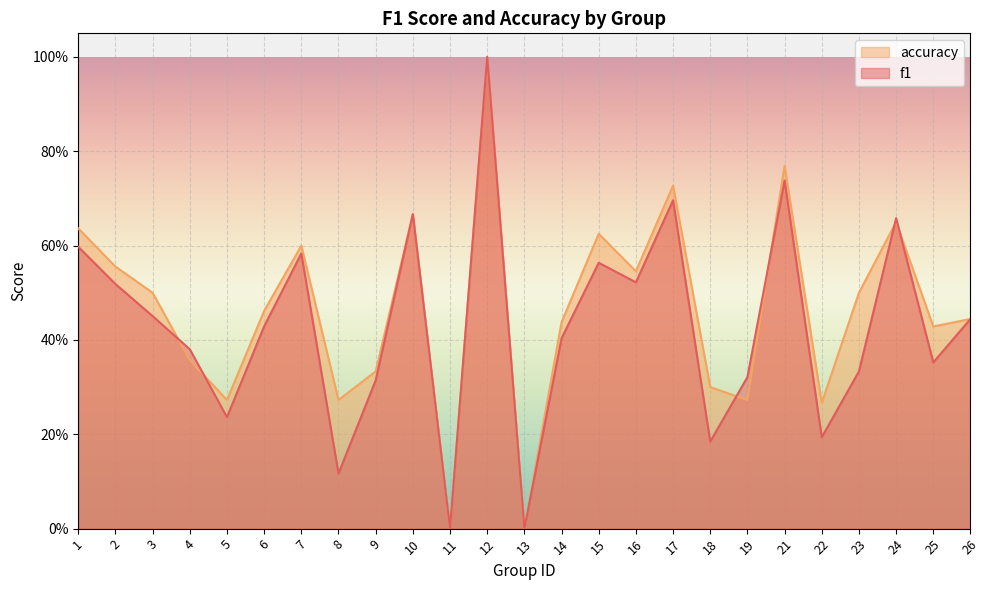

The f1 series shows 0.7 at 10. True or false?

True